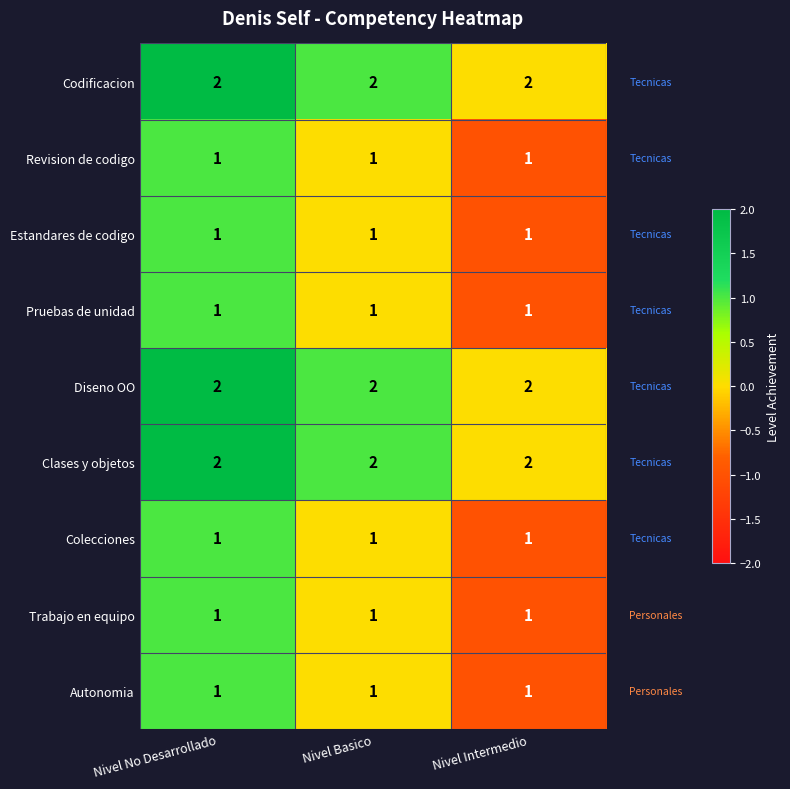

What is the total value across all series at Nivel Intermedio?

12